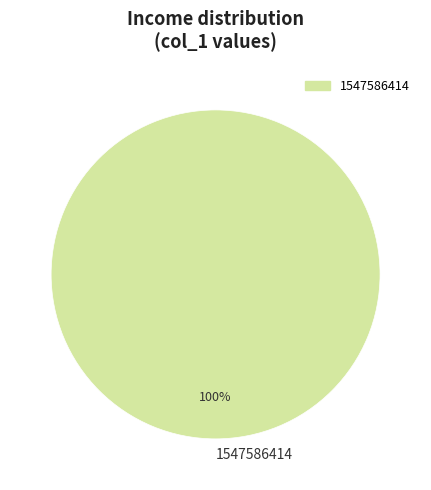

The 1547586414 slice represents 100% of the pie. True or false?

True